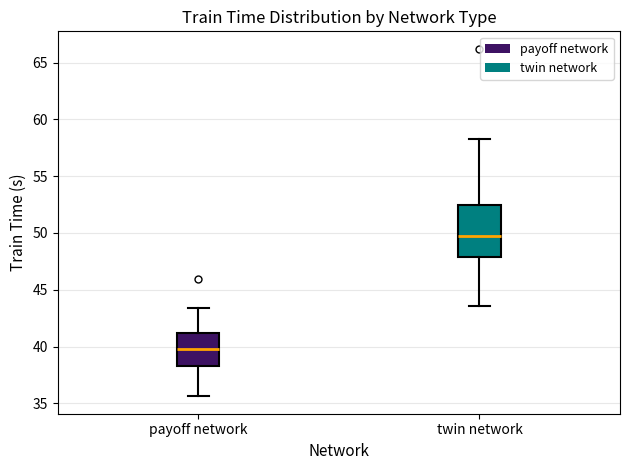

Comparing the boxes themselves (not the whiskers), which one is the tallest?

twin network